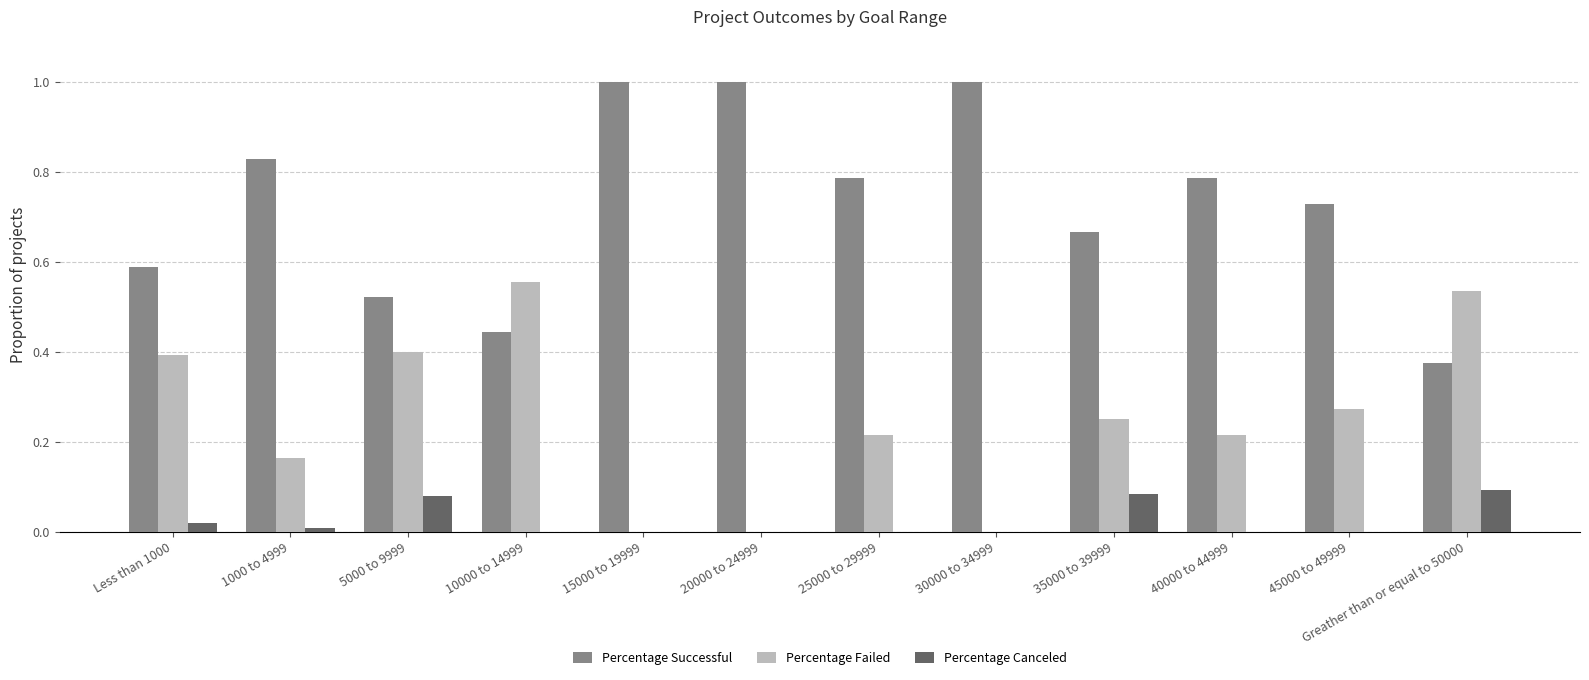

Which series has the largest total across all categories?

Percentage Successful